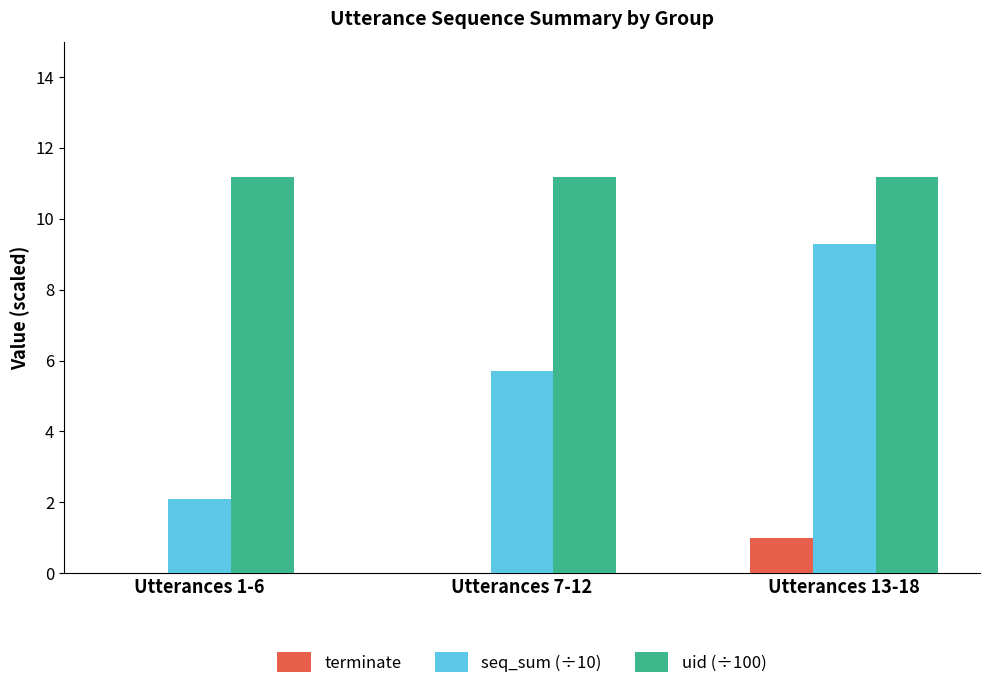

What is the sum of the terminate values at Utterances 1-6 and Utterances 13-18?

1.0